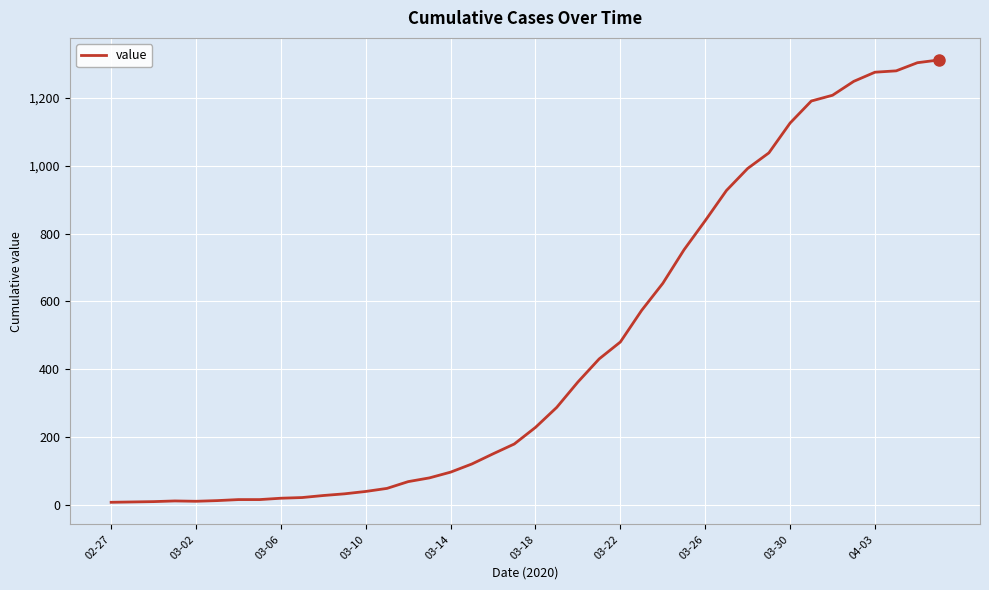

What is the greatest value displayed?

1312